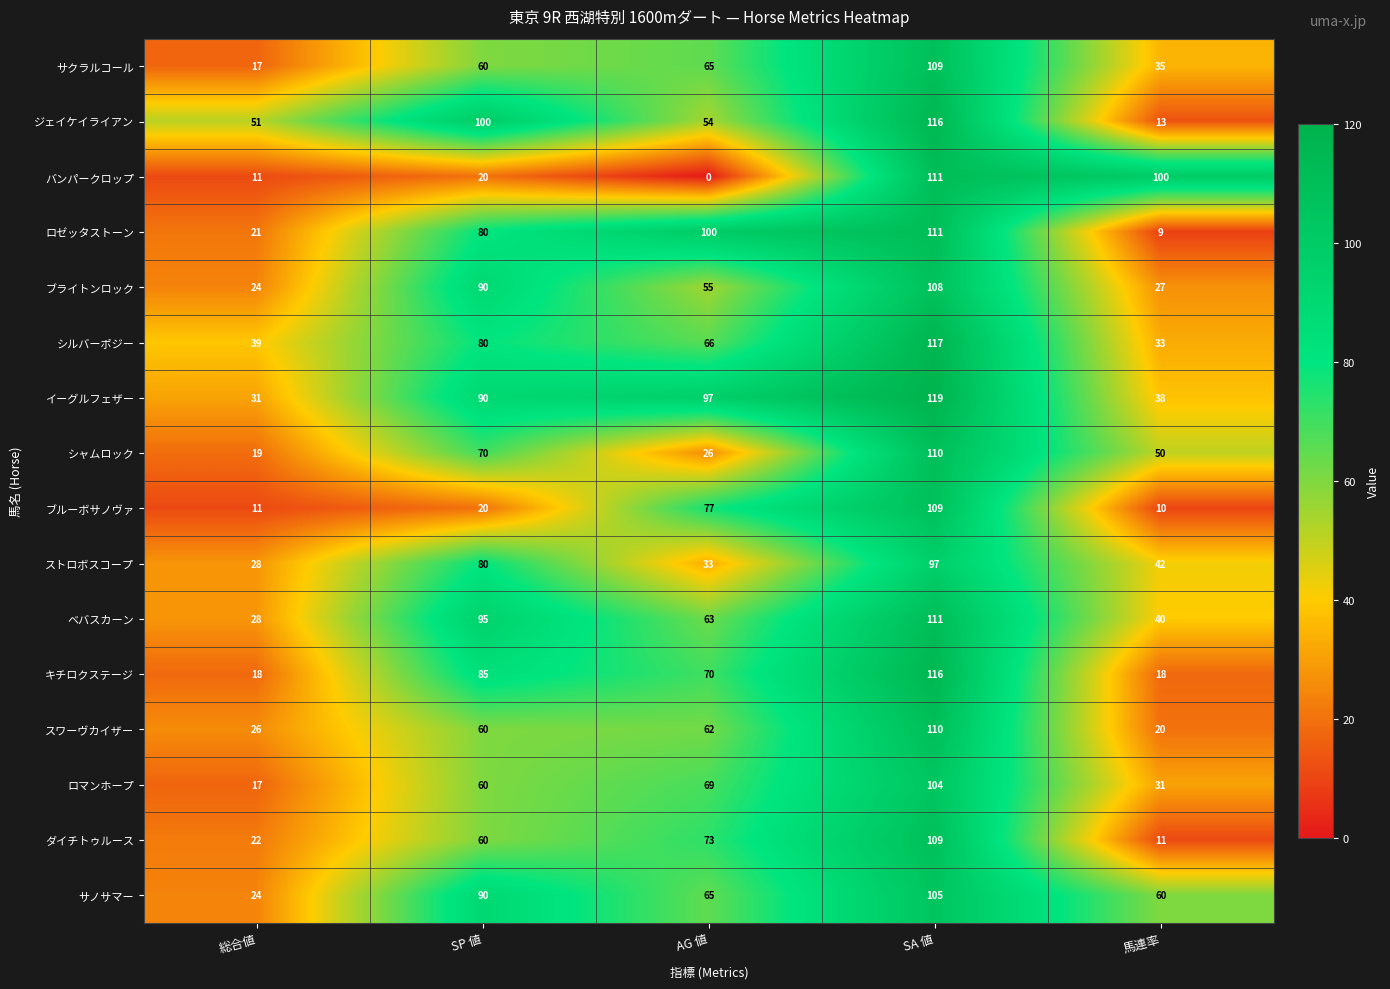

How many series are shown in this chart?

16